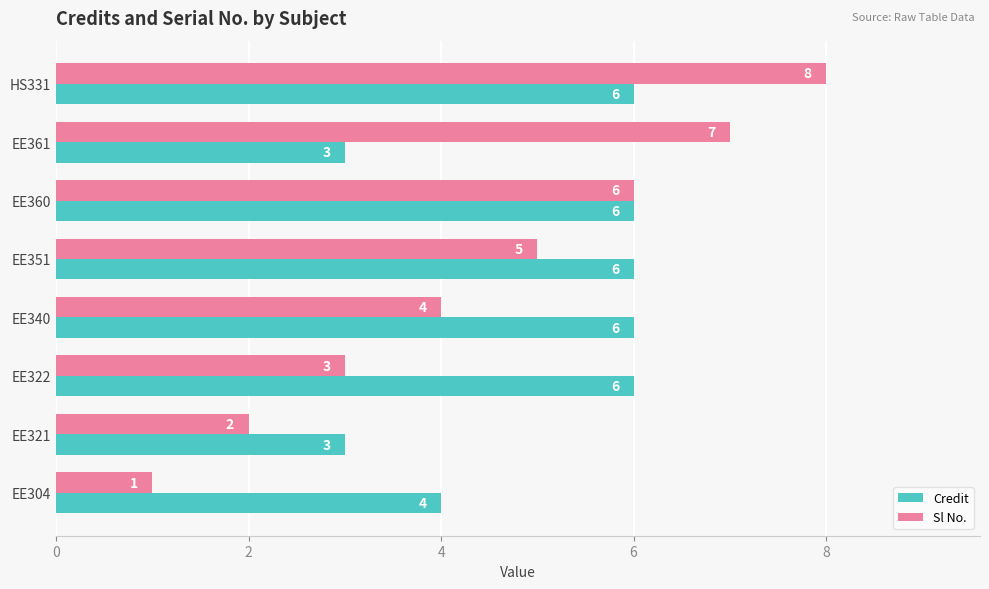

Which series has the widest spread of values?

Sl No.